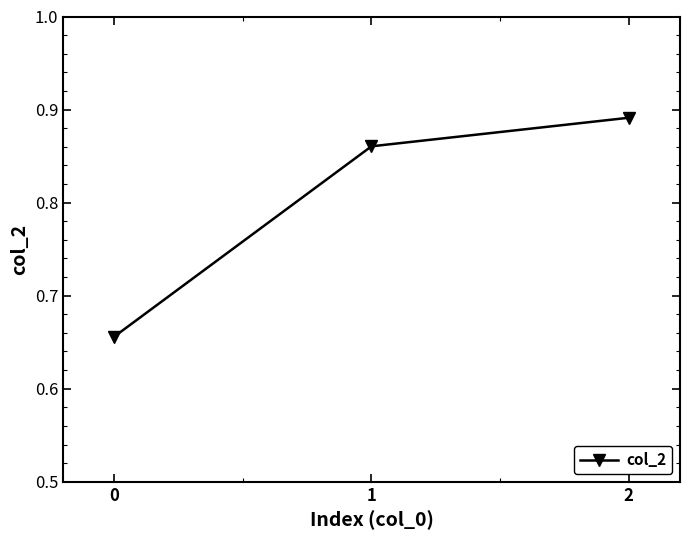

True or false: the data shows 1.4 at 1.

False